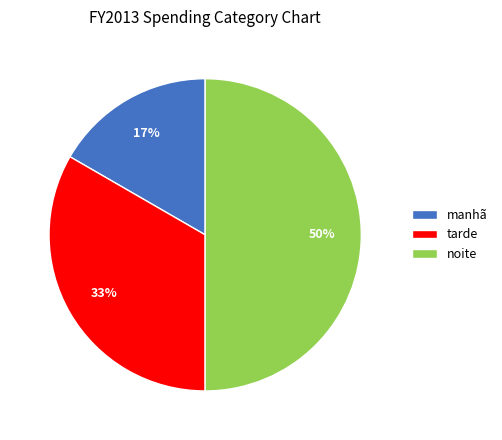

To the nearest percent, what portion does tarde represent?

33%